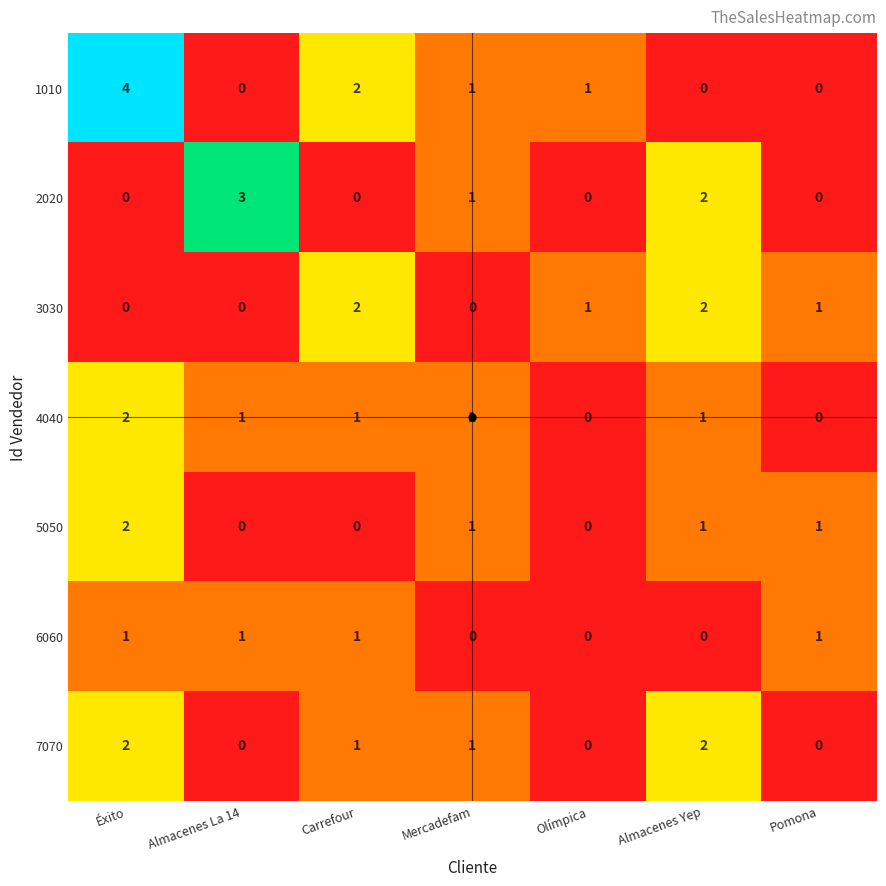

What is the sum of all 5050 values?

5